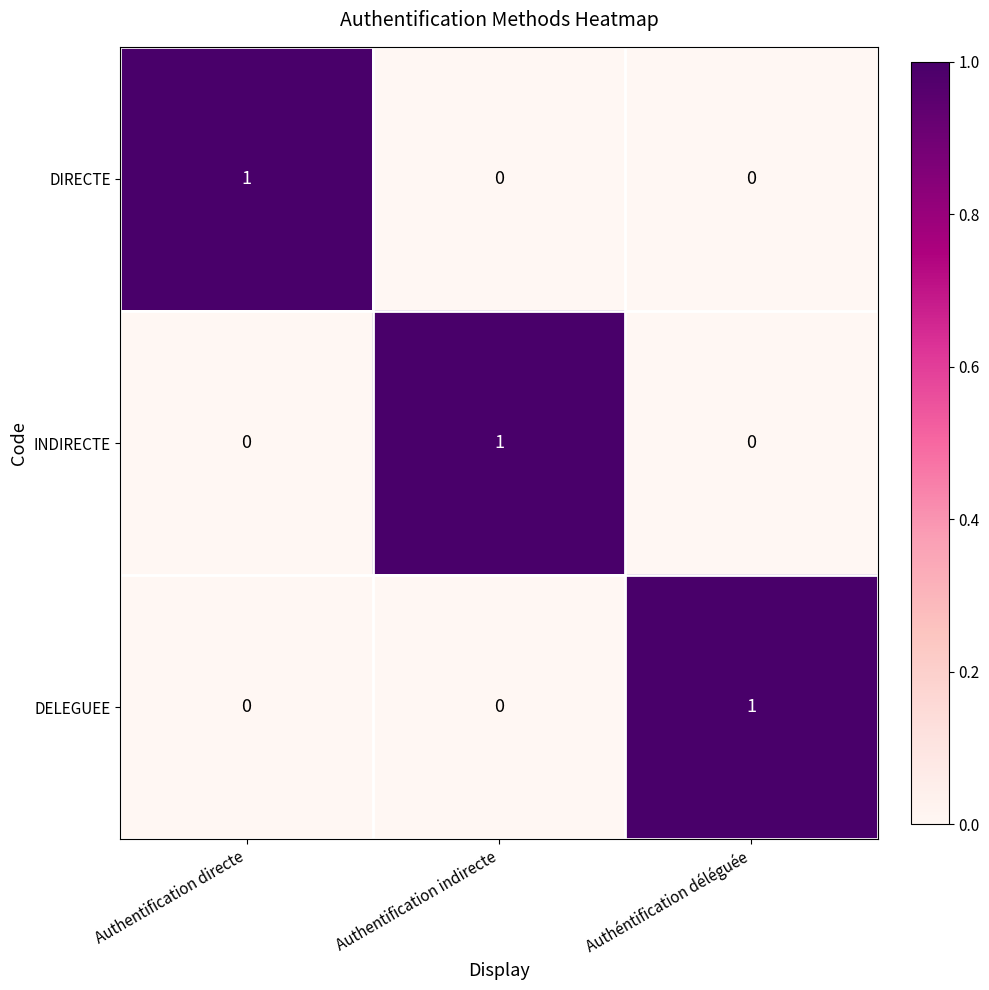

Is it true that DIRECTE equals 1 at Authentification directe?

True